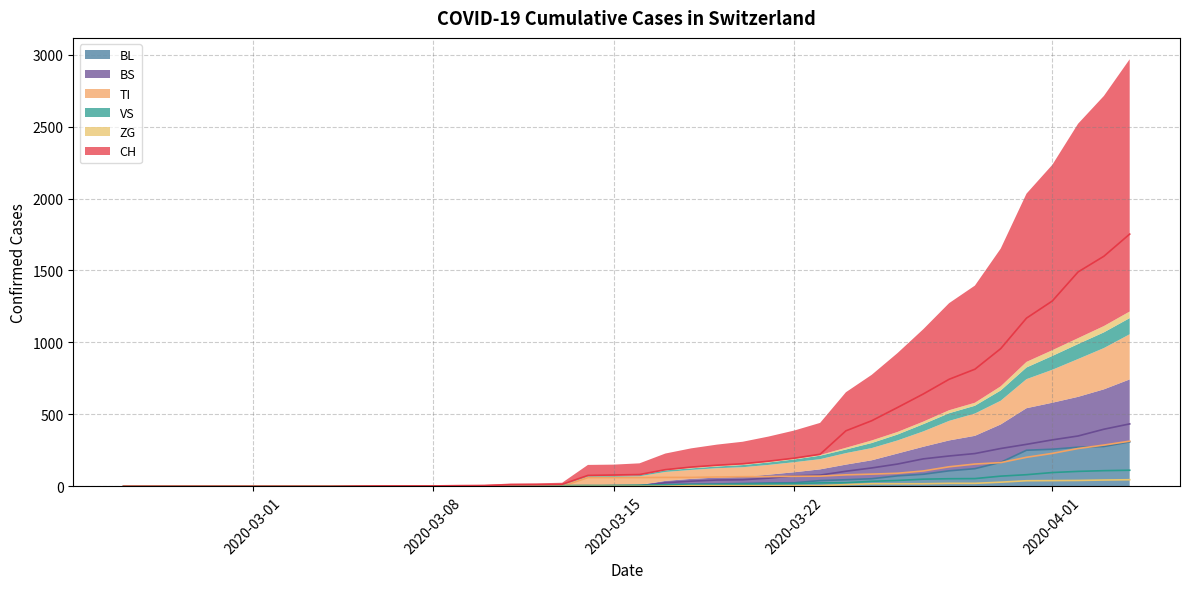

True or false: ZG has more than 2 points higher than both neighbors.

False